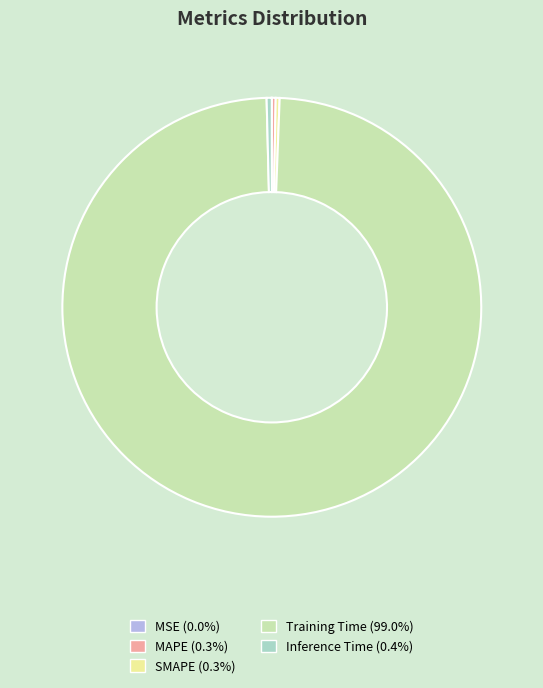

Which category has the biggest portion of the pie?

Training Time